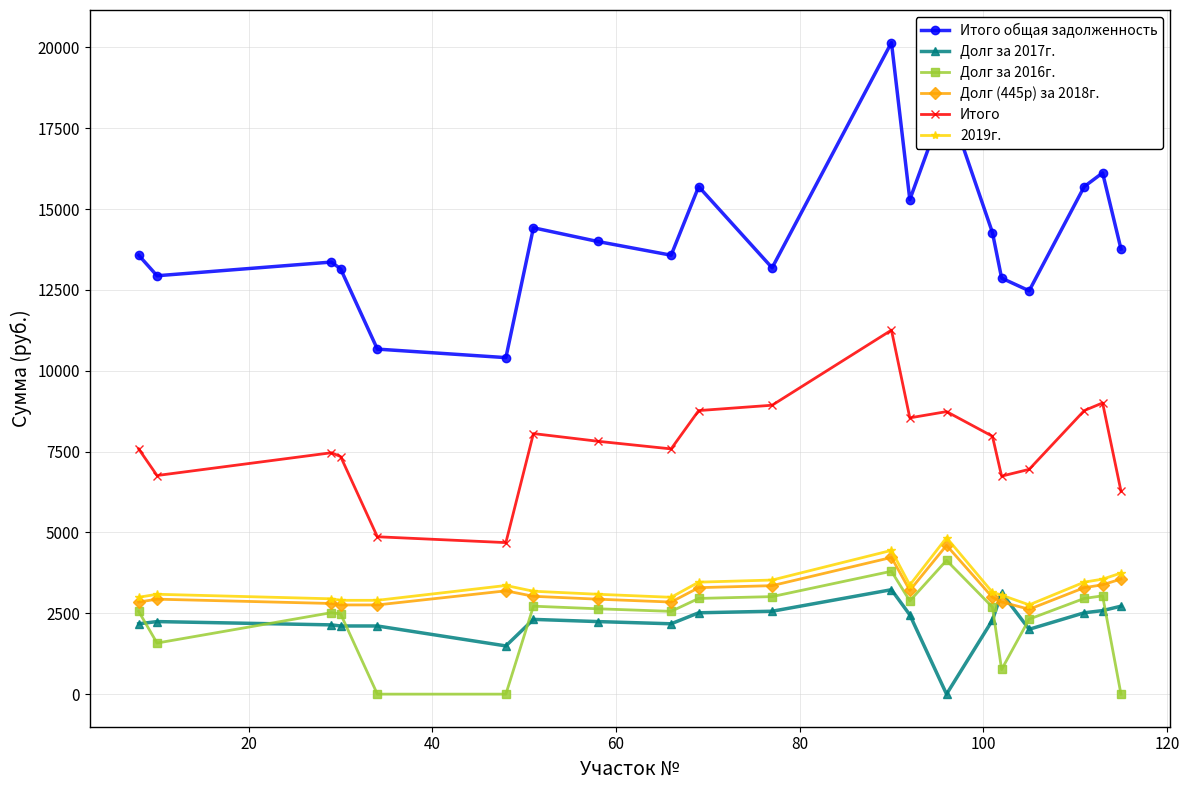

Which series has the largest total across all categories?

Итого общая задолженность